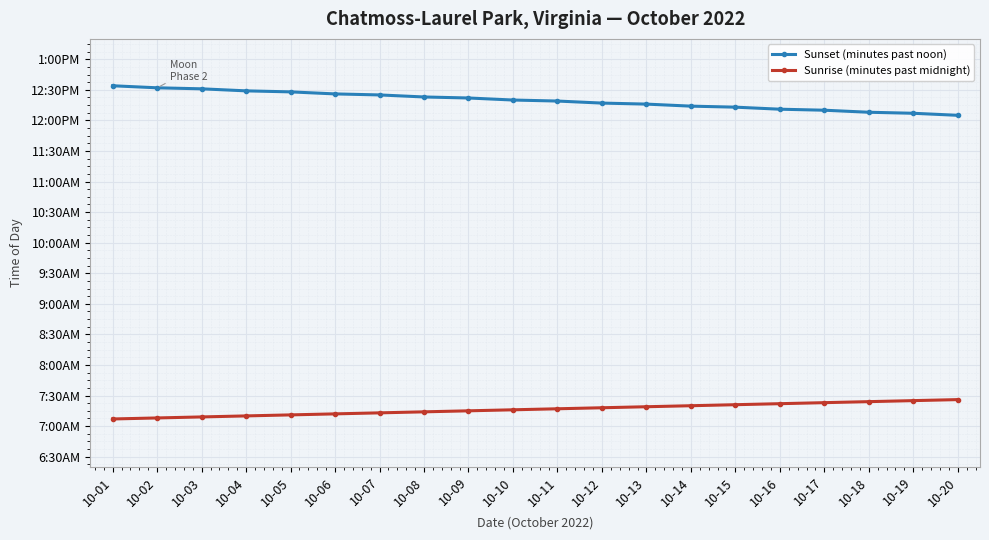

List the series in order of their peak value, lowest first.

Sunrise (minutes past midnight), Sunset (minutes past noon)